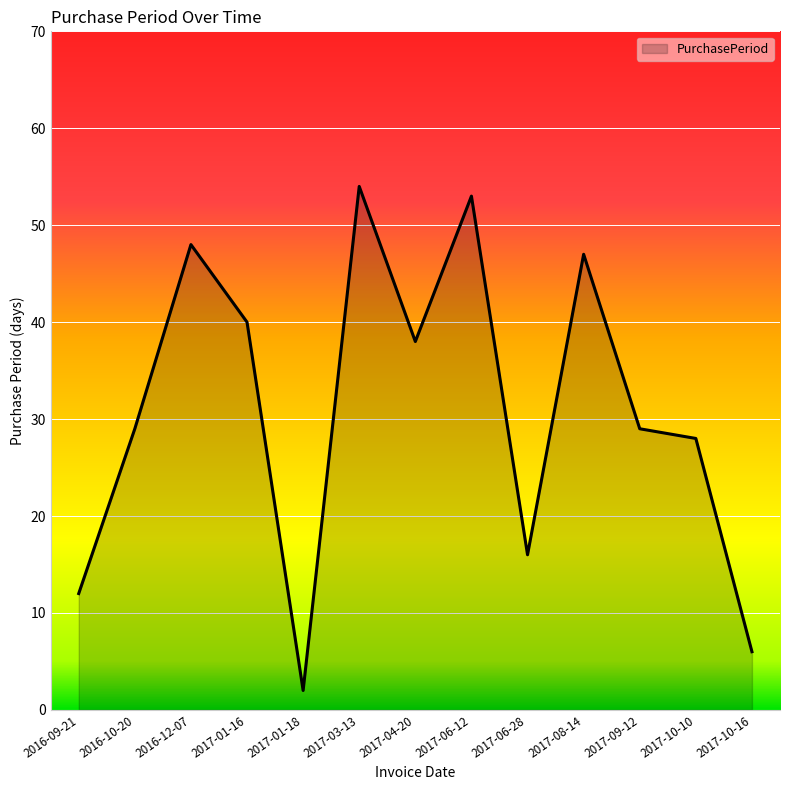

Which has a higher value, 2017-01-16 or 2017-08-14?

2017-08-14